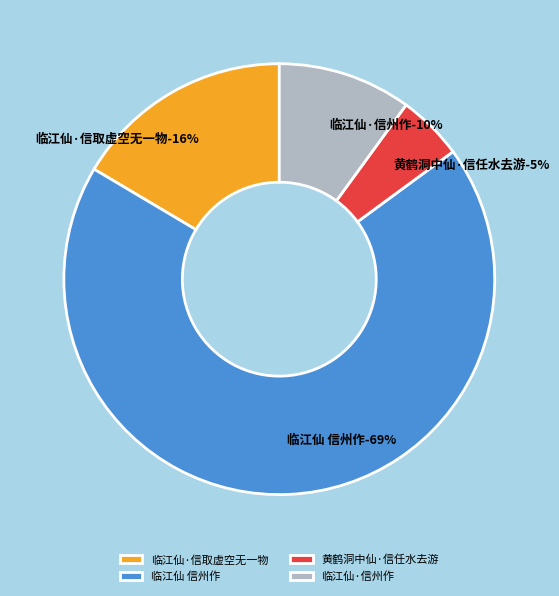

Which slice is the smallest?

黄鹤洞中仙·信任水去游